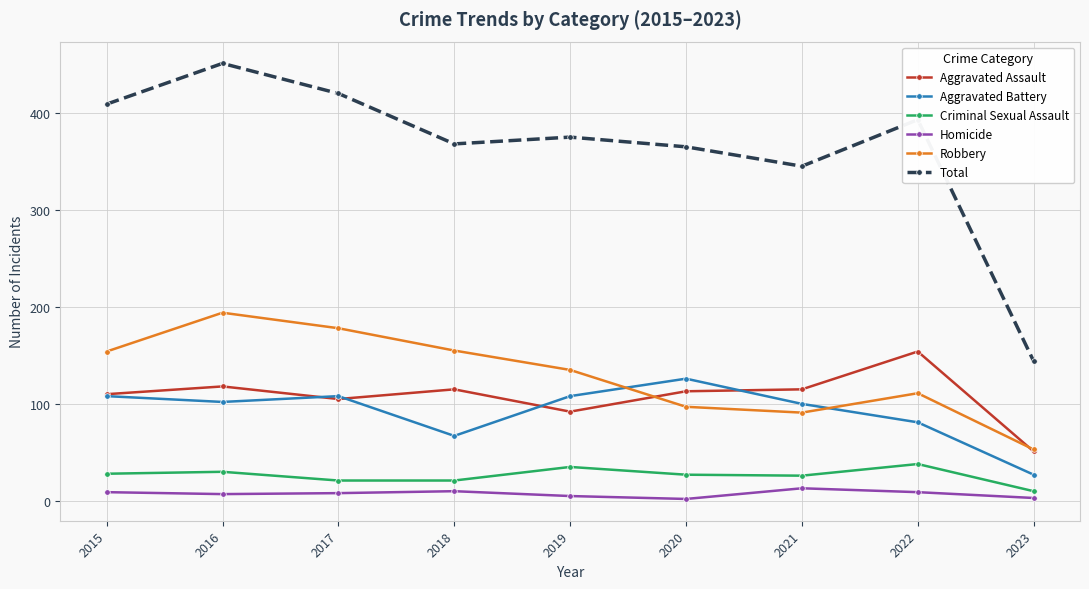

Rank the series at 2020 from lowest to highest value.

Homicide, Criminal Sexual Assault, Robbery, Aggravated Assault, Aggravated Battery, Total